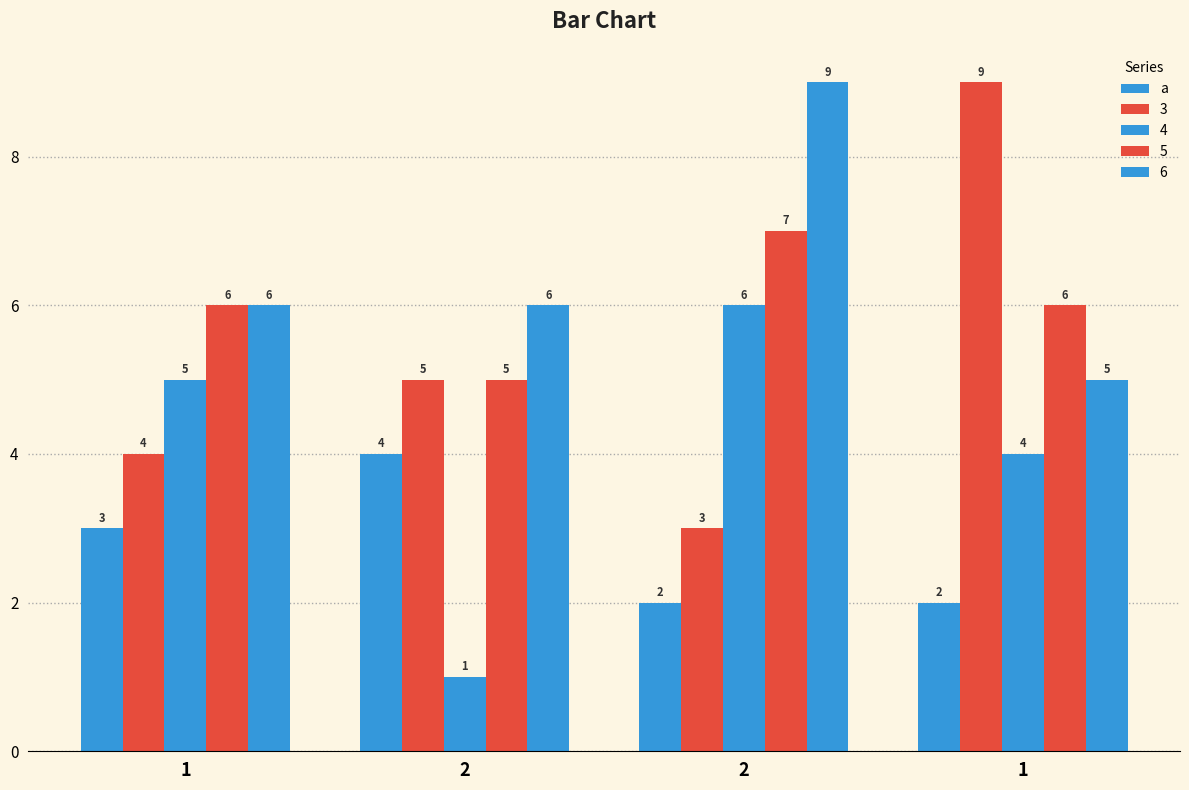

Does the chart contain any negative values?

No